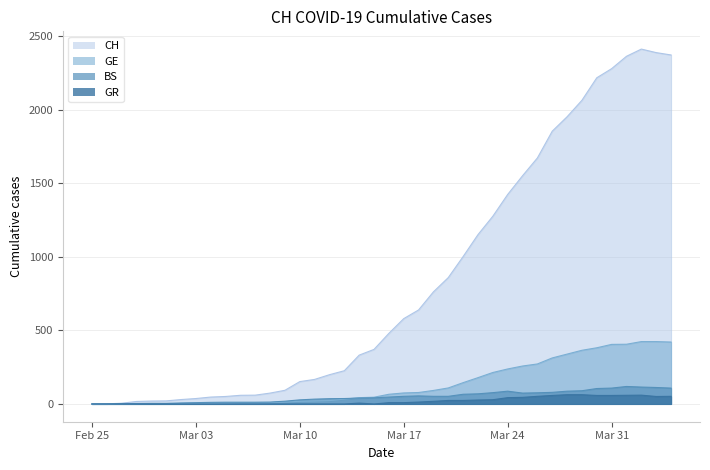

How many interior local peaks does the CH series have?

1